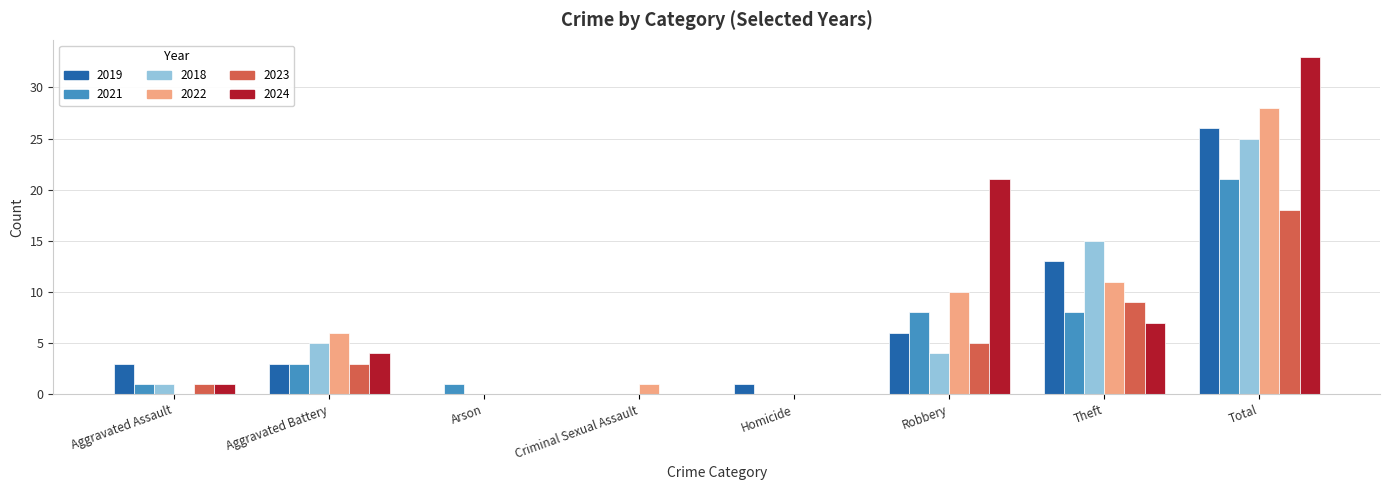

Is the value of 2021 at Aggravated Battery greater than the value of 2024 at Aggravated Battery?

No